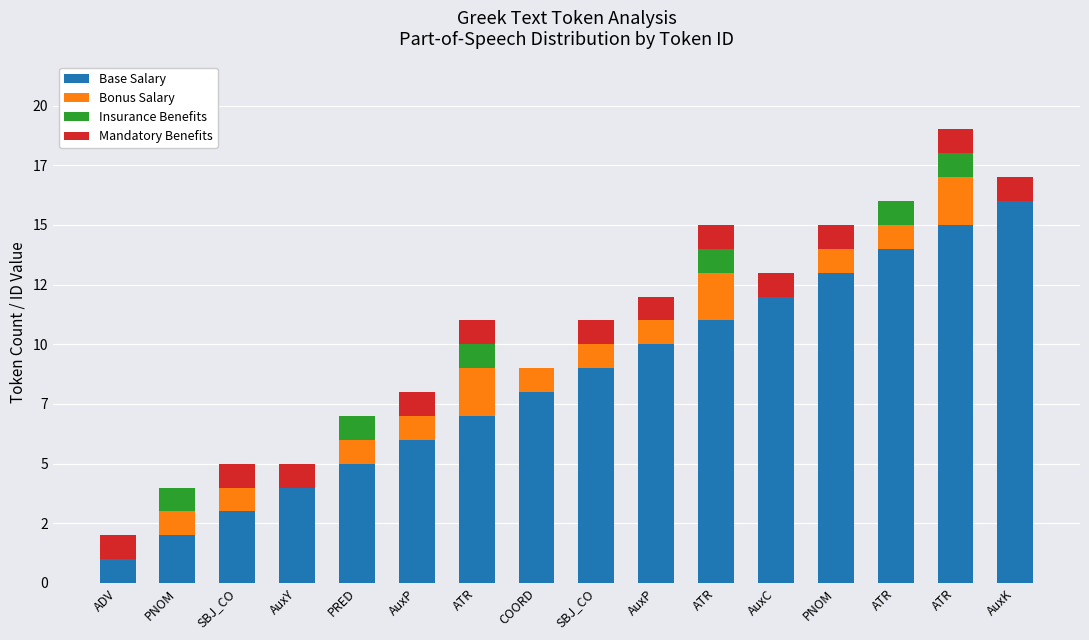

Does the chart contain stacked bars?

Yes